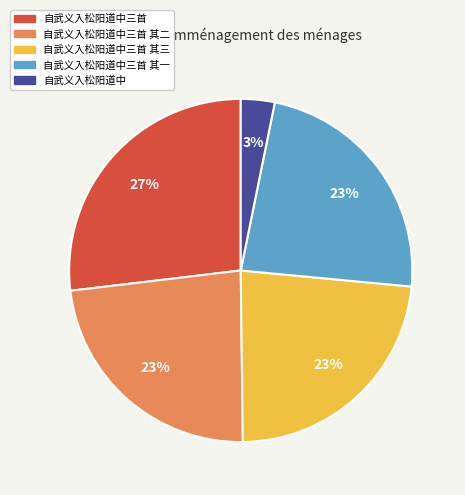

Is there a majority slice in this chart?

No